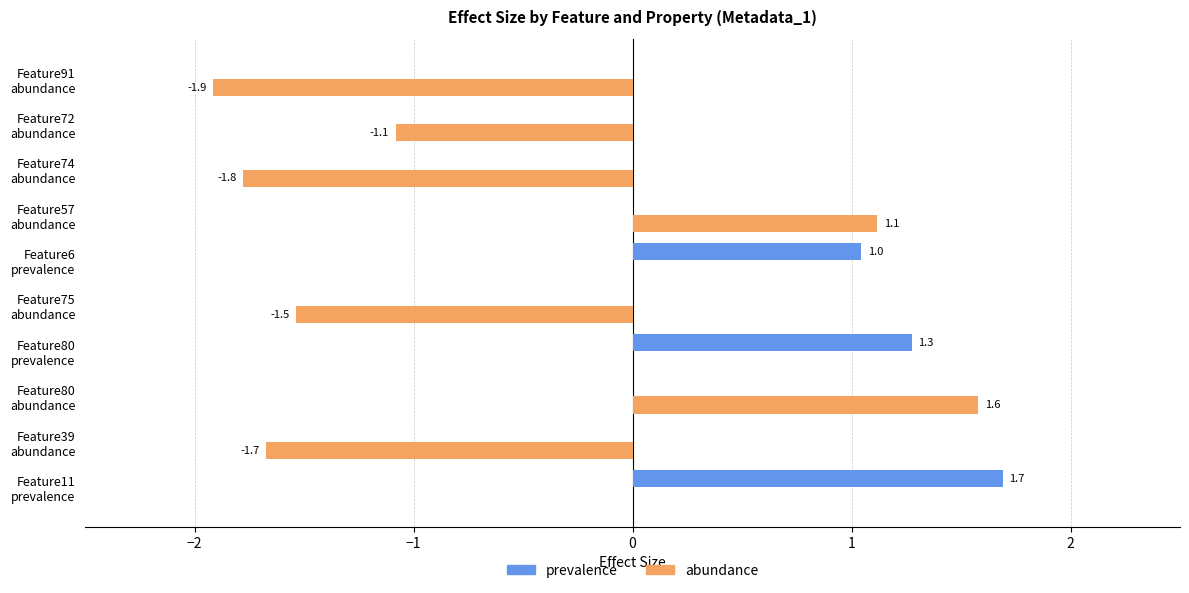

What is the average value of the abundance series?

-0.5